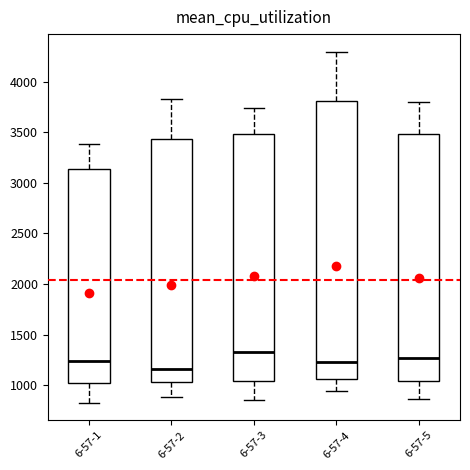

Comparing the boxes themselves (not the whiskers), which one is the tallest?

6-57-4